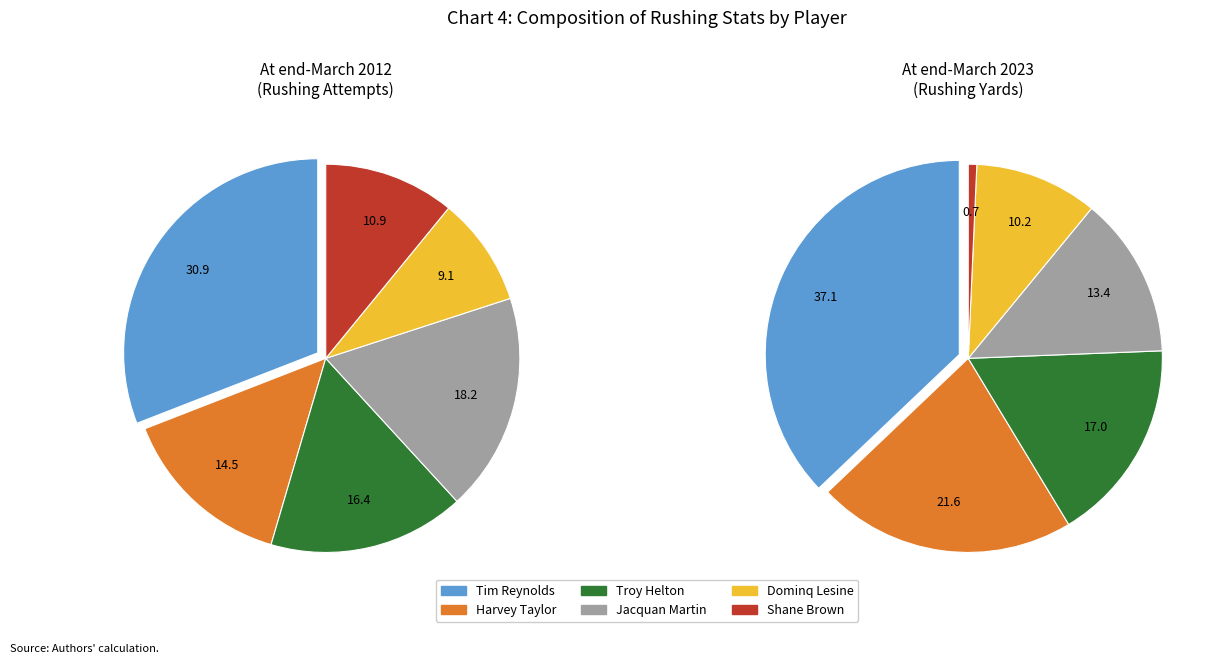

True or false: Tim Reynolds accounts for 37% of the total.

True